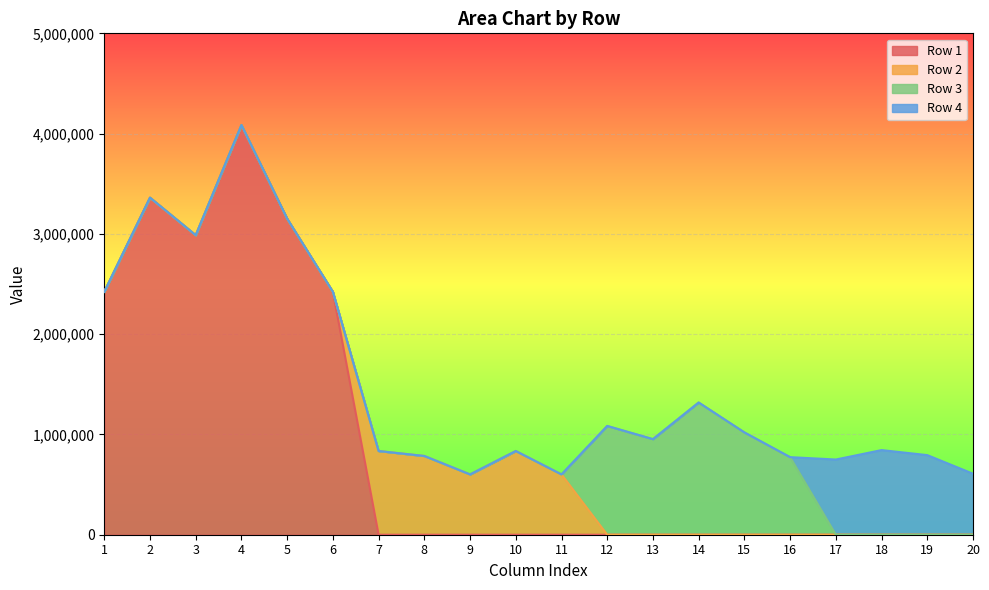

The value of Row 1 at 16 is 1746251.1. True or false?

False